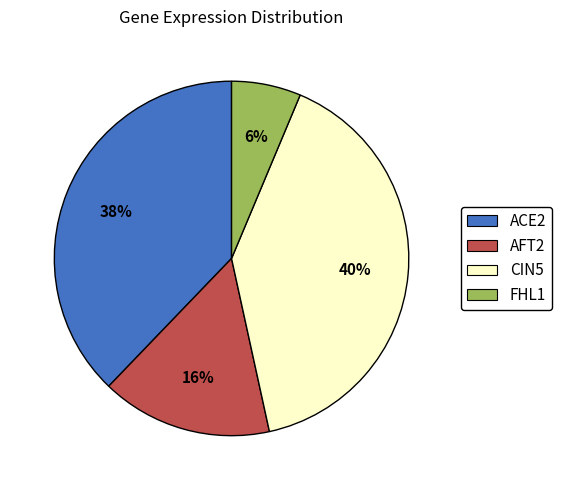

Does AFT2 account for over 50% of the chart?

No